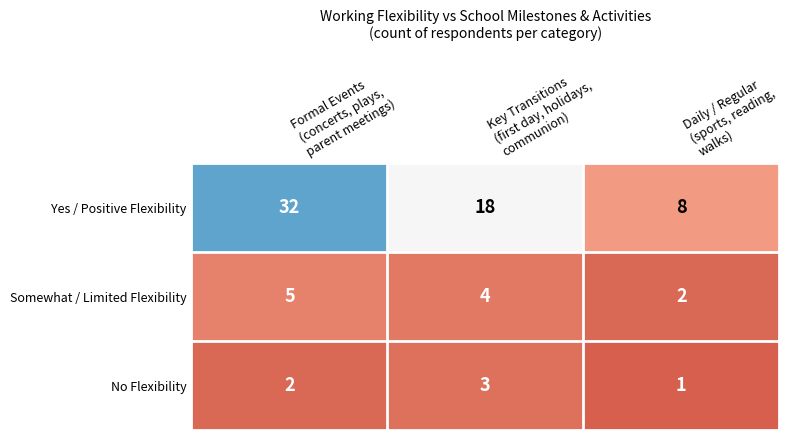

How many Somewhat / Limited Flexibility values are between 2 and 5?

3